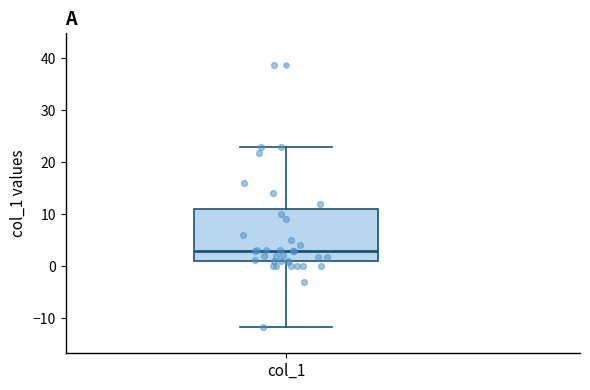

Transcribe this box plot: give where the median line is, the range the box spans, and where the two whiskers end, as read against the y-axis. The values are not printed on the chart, so give them approximately, as read against the axis.

median 3, box 1 to 11, whiskers -12 to 23